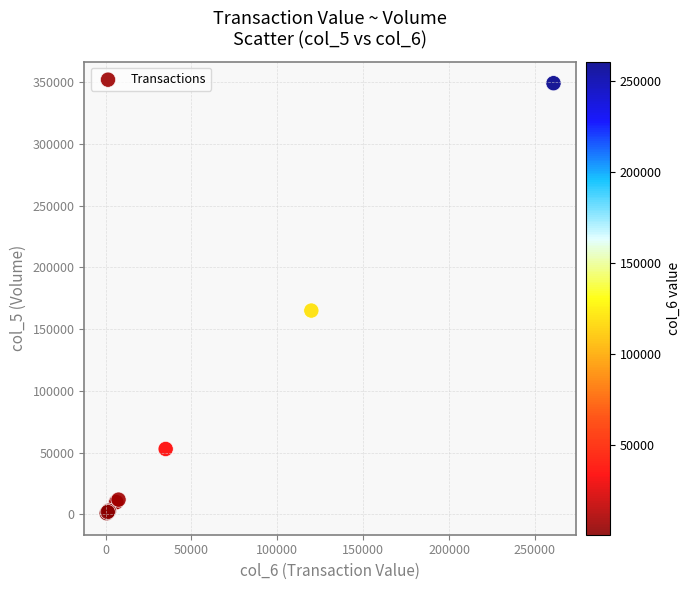

What Y value in the scatter plot is closest to 175000?

165000